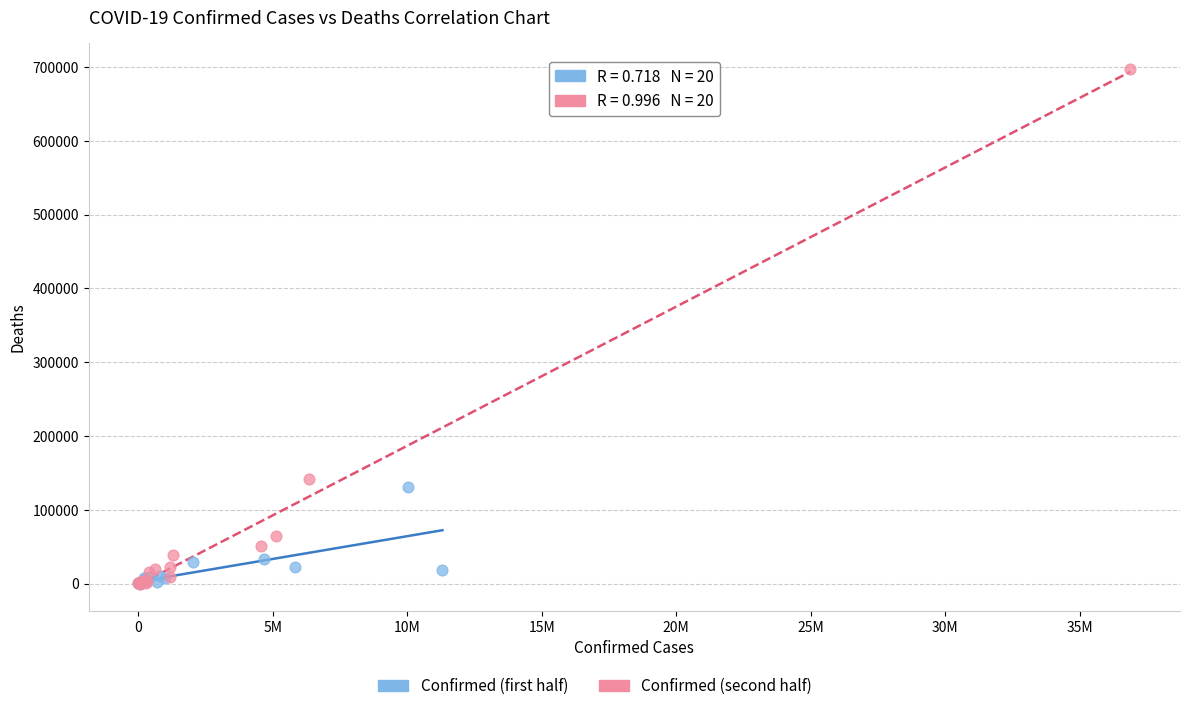

Which series reaches the maximum Y coordinate?

Confirmed (second half)